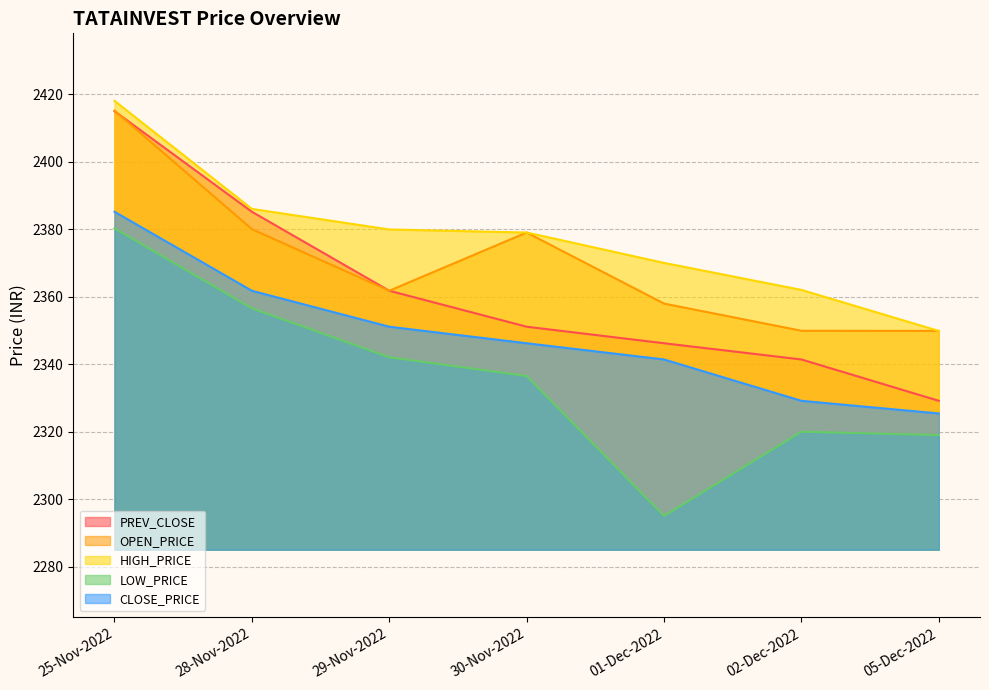

List the labels in order of PREV_CLOSE value, largest first.

25-Nov-2022, 28-Nov-2022, 29-Nov-2022, 30-Nov-2022, 01-Dec-2022, 02-Dec-2022, 05-Dec-2022